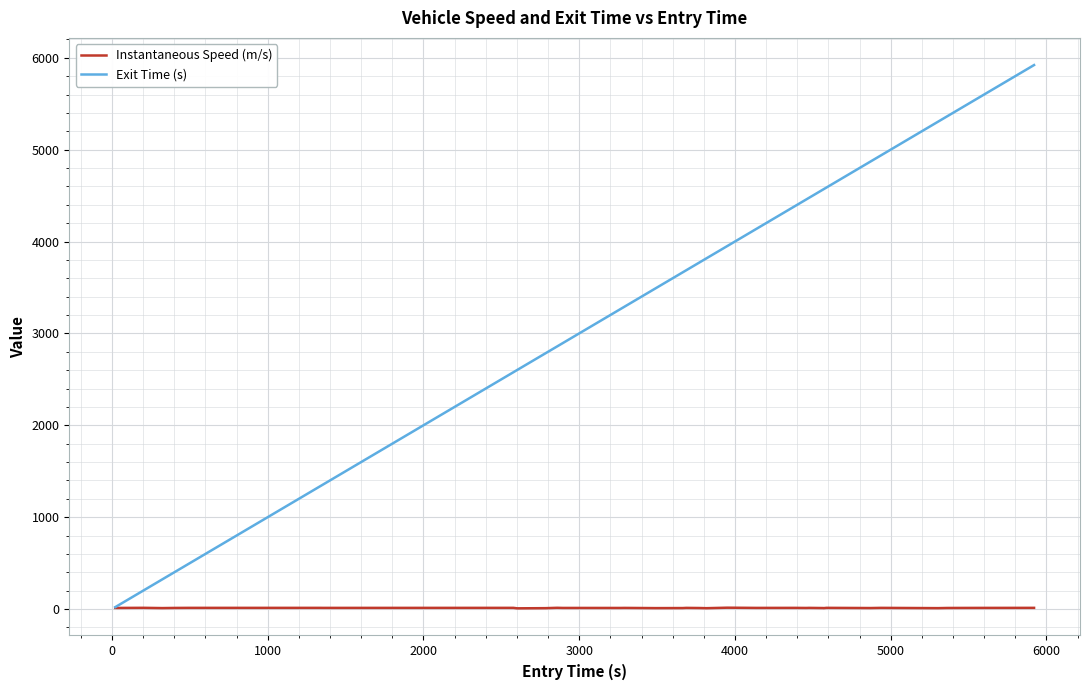

What is the average value of the Instantaneous Speed (m/s) series?

12.6